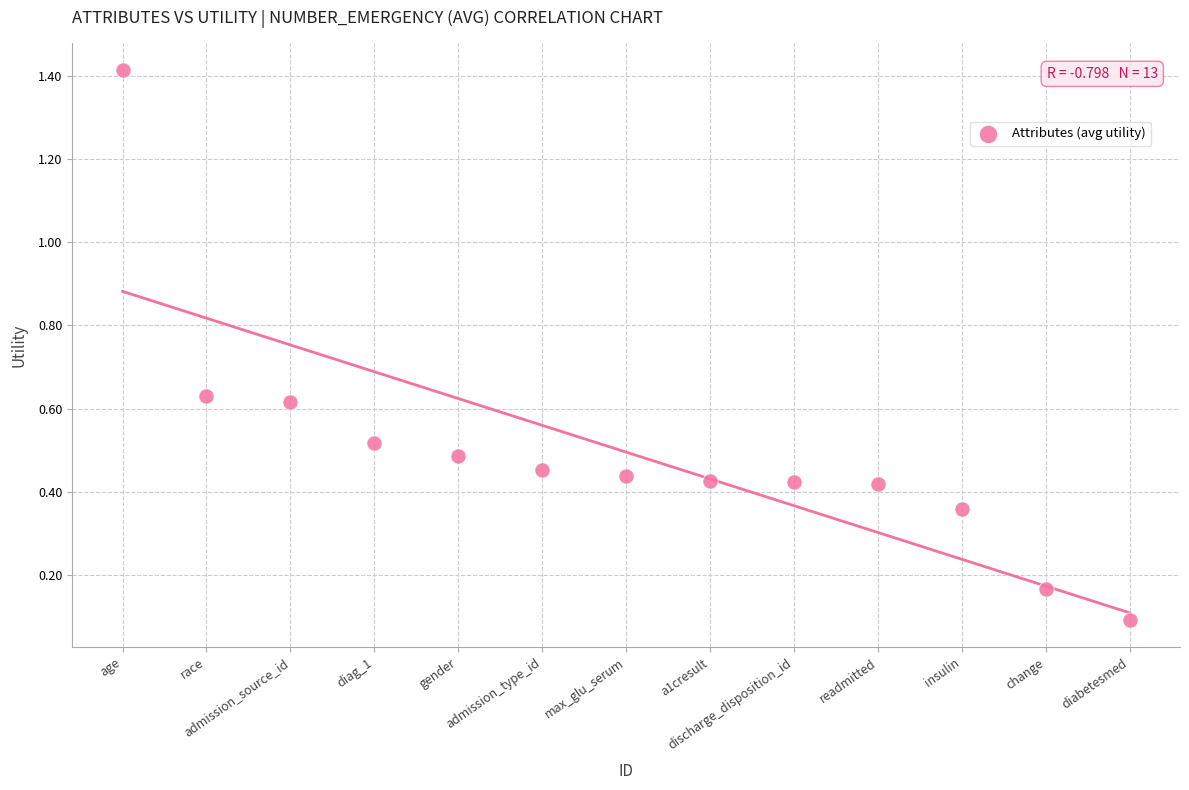

What is the range of Y values (max minus min)?

1.3